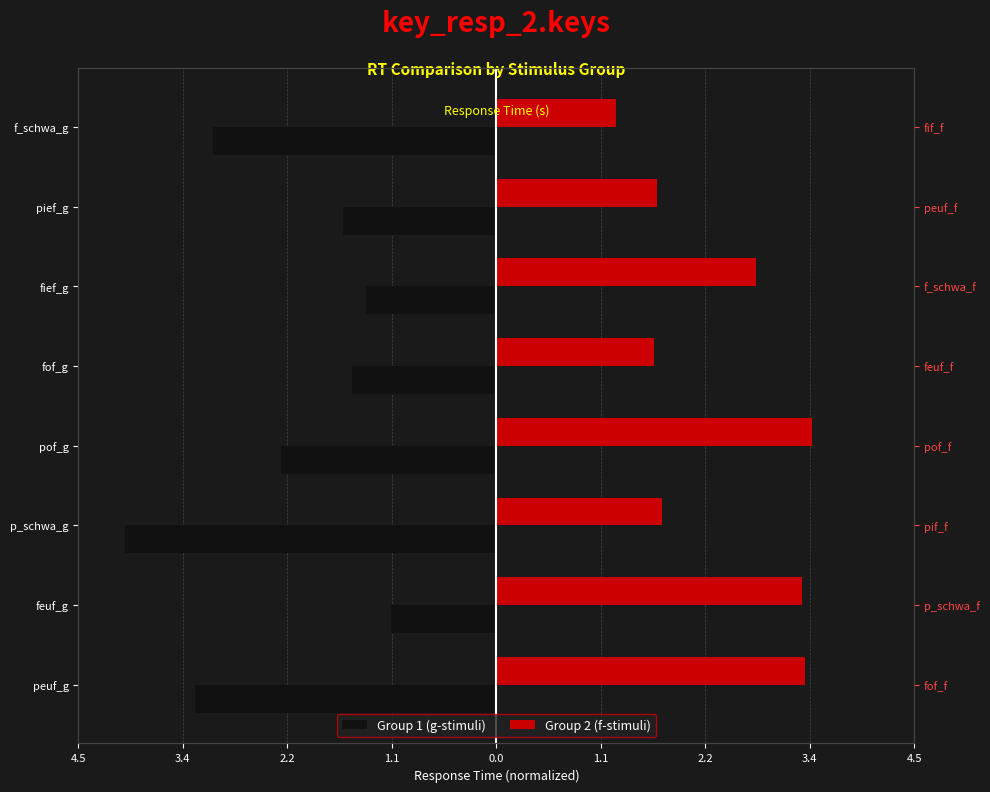

What is the difference between the Group 1 (g-stimuli) values at p_schwa_g and fof_g?

2.4